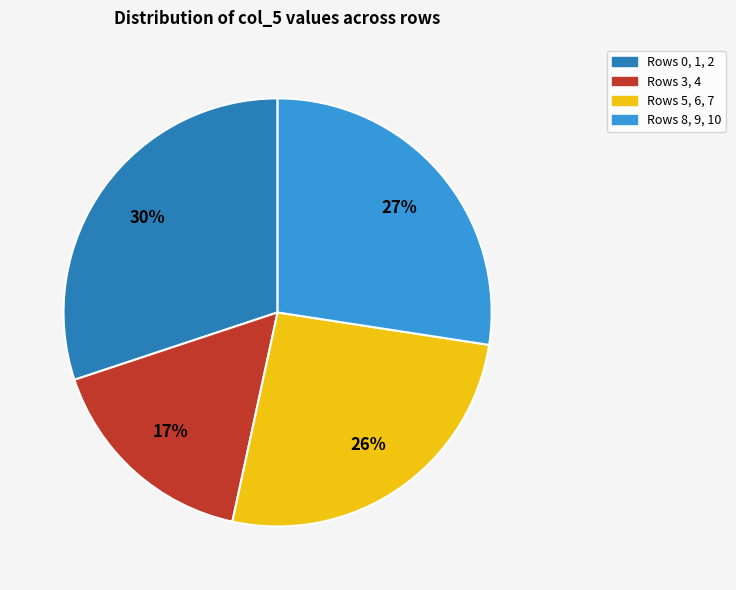

To the nearest percent, what percentage of the pie is Rows 5, 6, 7?

26%